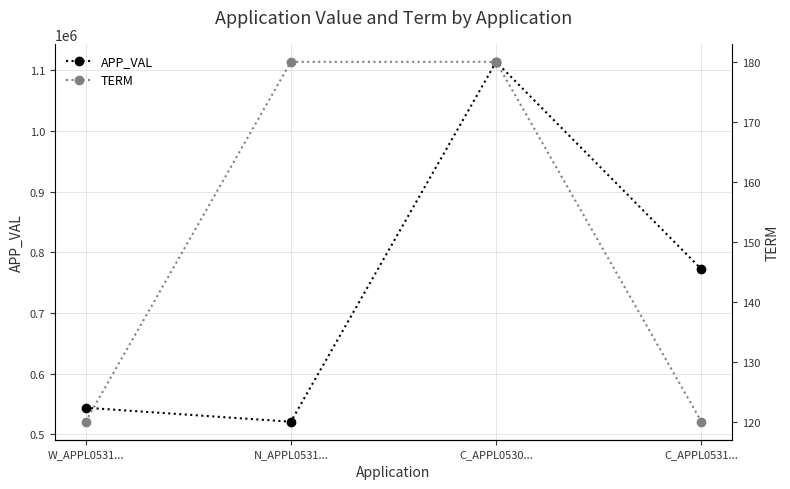

At how many categories does at least one series exceed 320156?

4